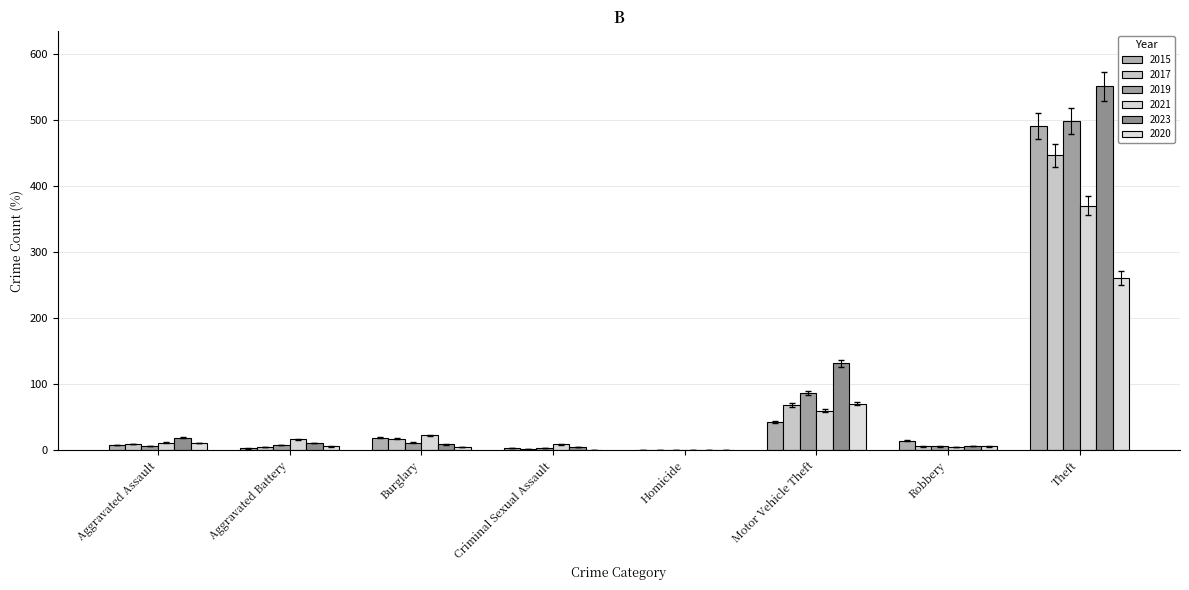

Is the value of 2017 at Homicide greater than the value of 2015 at Theft?

No